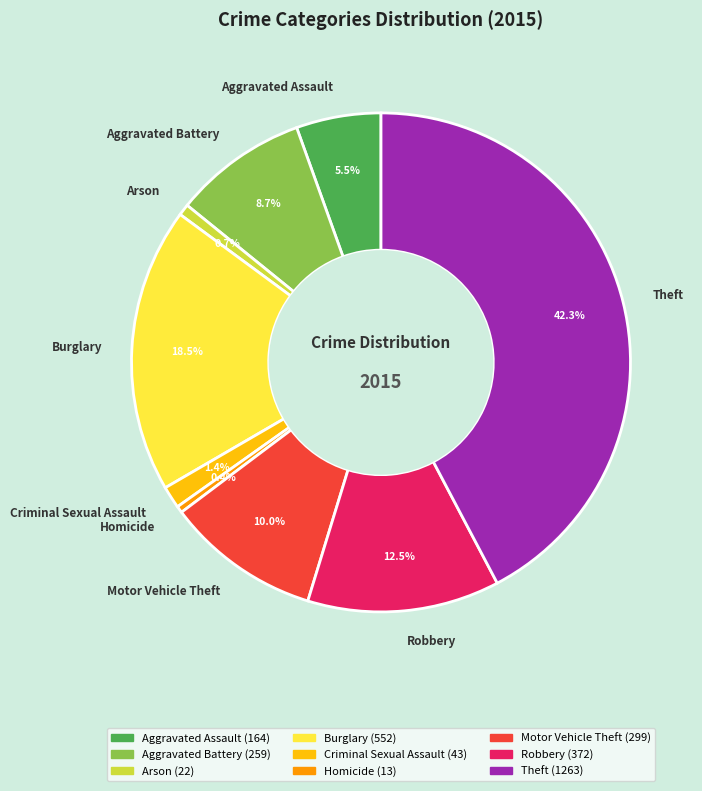

What is the largest slice in the pie chart?

Theft